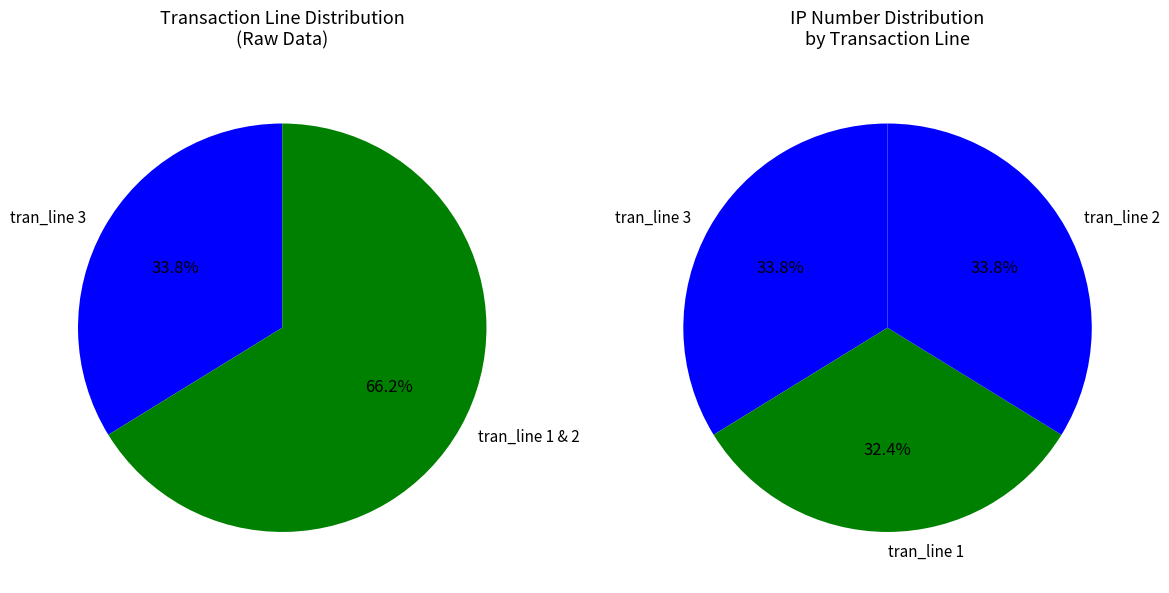

The 3 slice represents 43% of the pie. True or false?

False